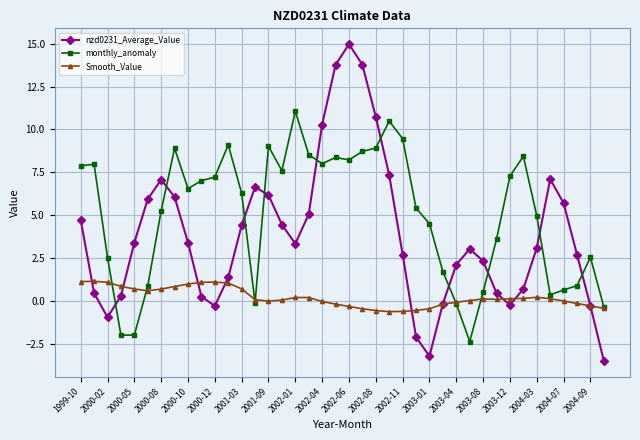

Which series has the largest total across all categories?

monthly_anomaly